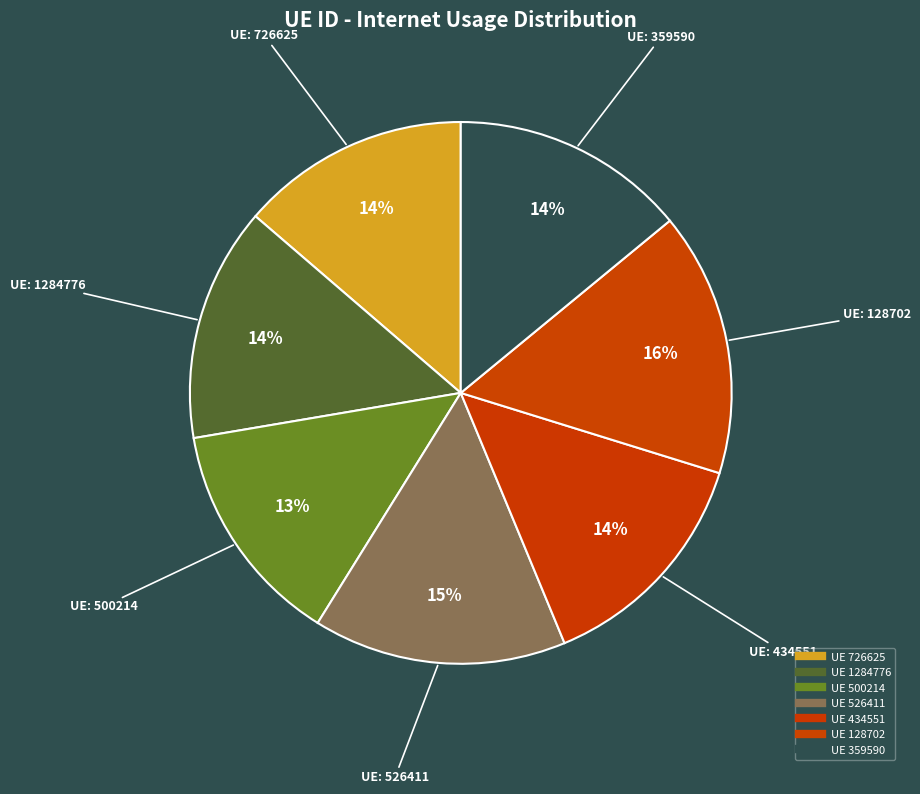

How many segments does this pie chart have?

7